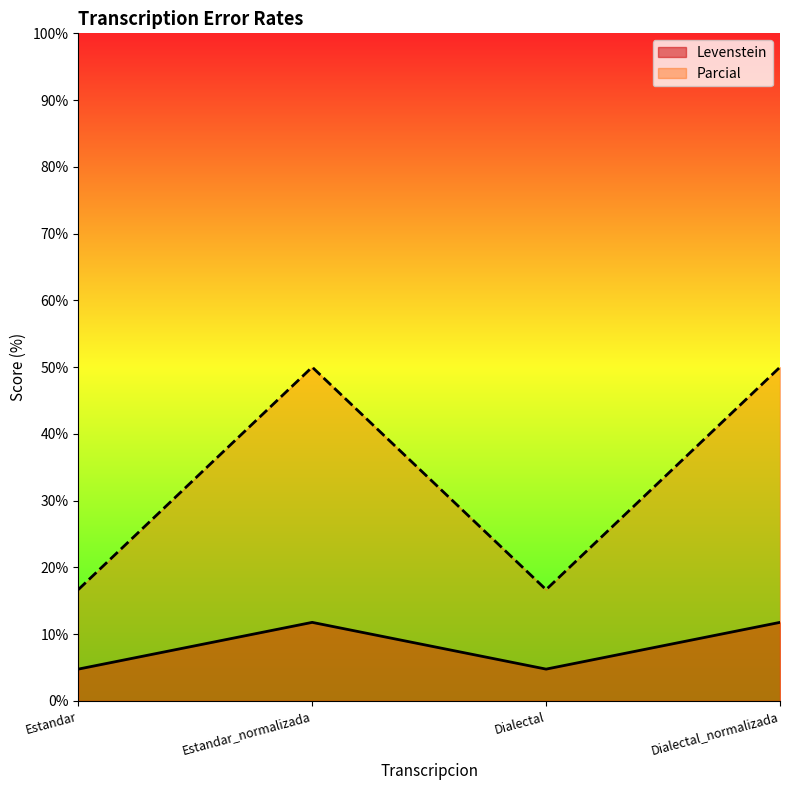

Does the chart display data point markers on the line(s)?

No